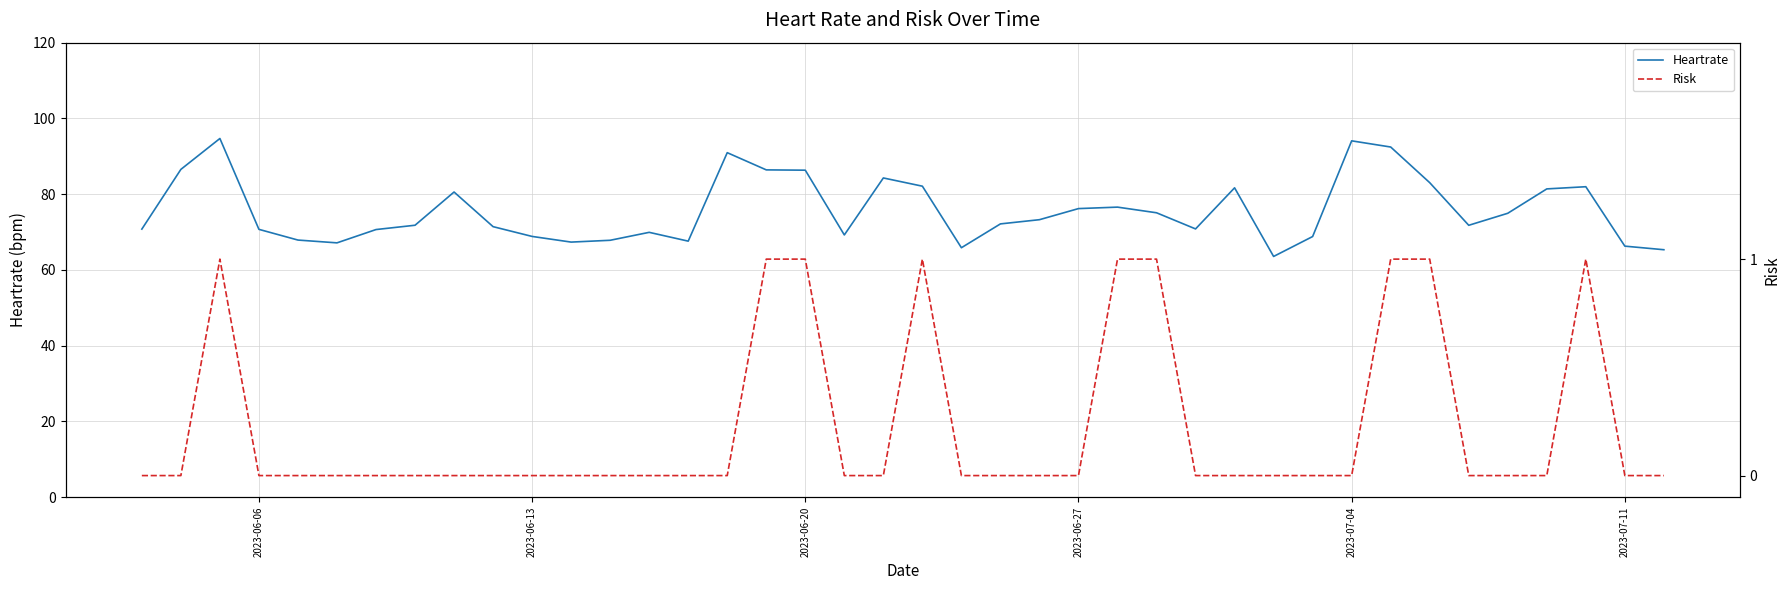

True or false: Risk and Heartrate intersect in this chart.

False